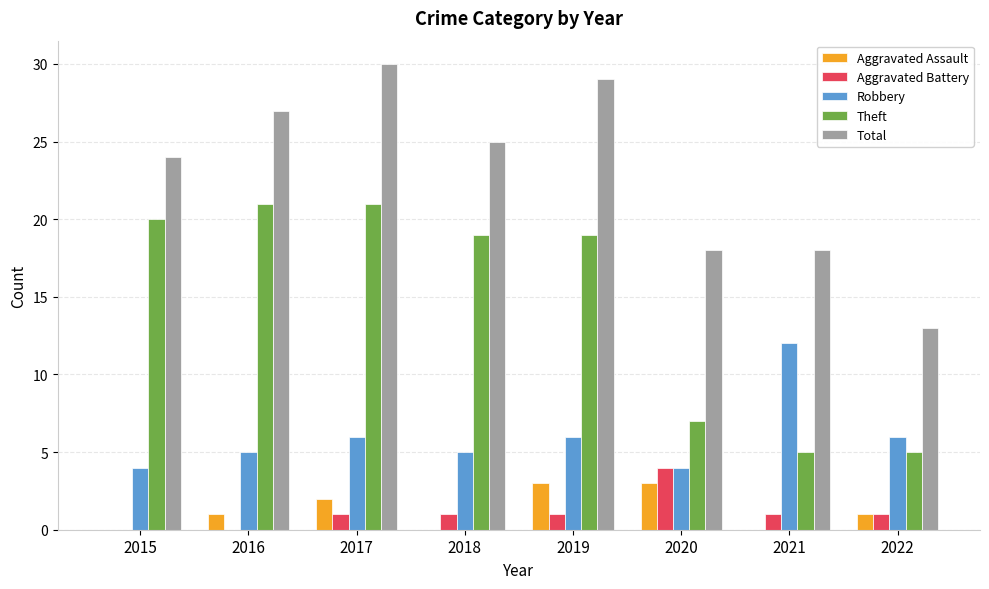

Is the value of Aggravated Assault at 2019 greater than the value of Total at 2018?

No